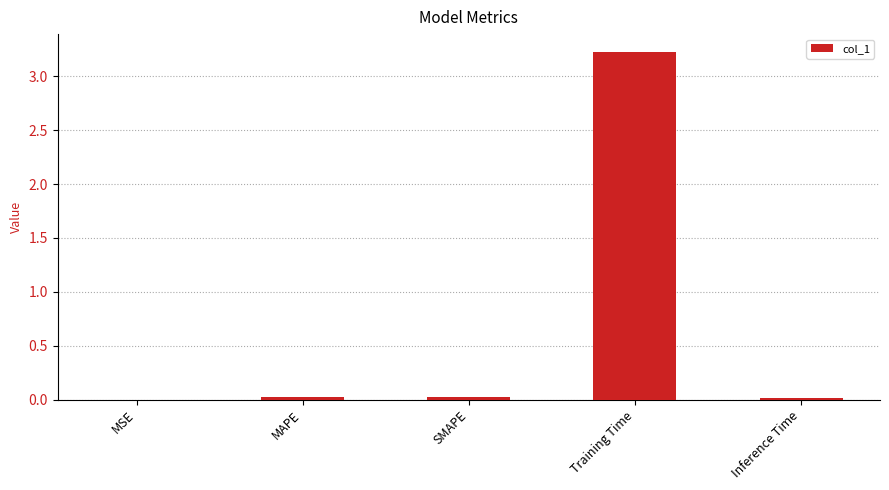

What is the maximum value shown in the chart?

3.2